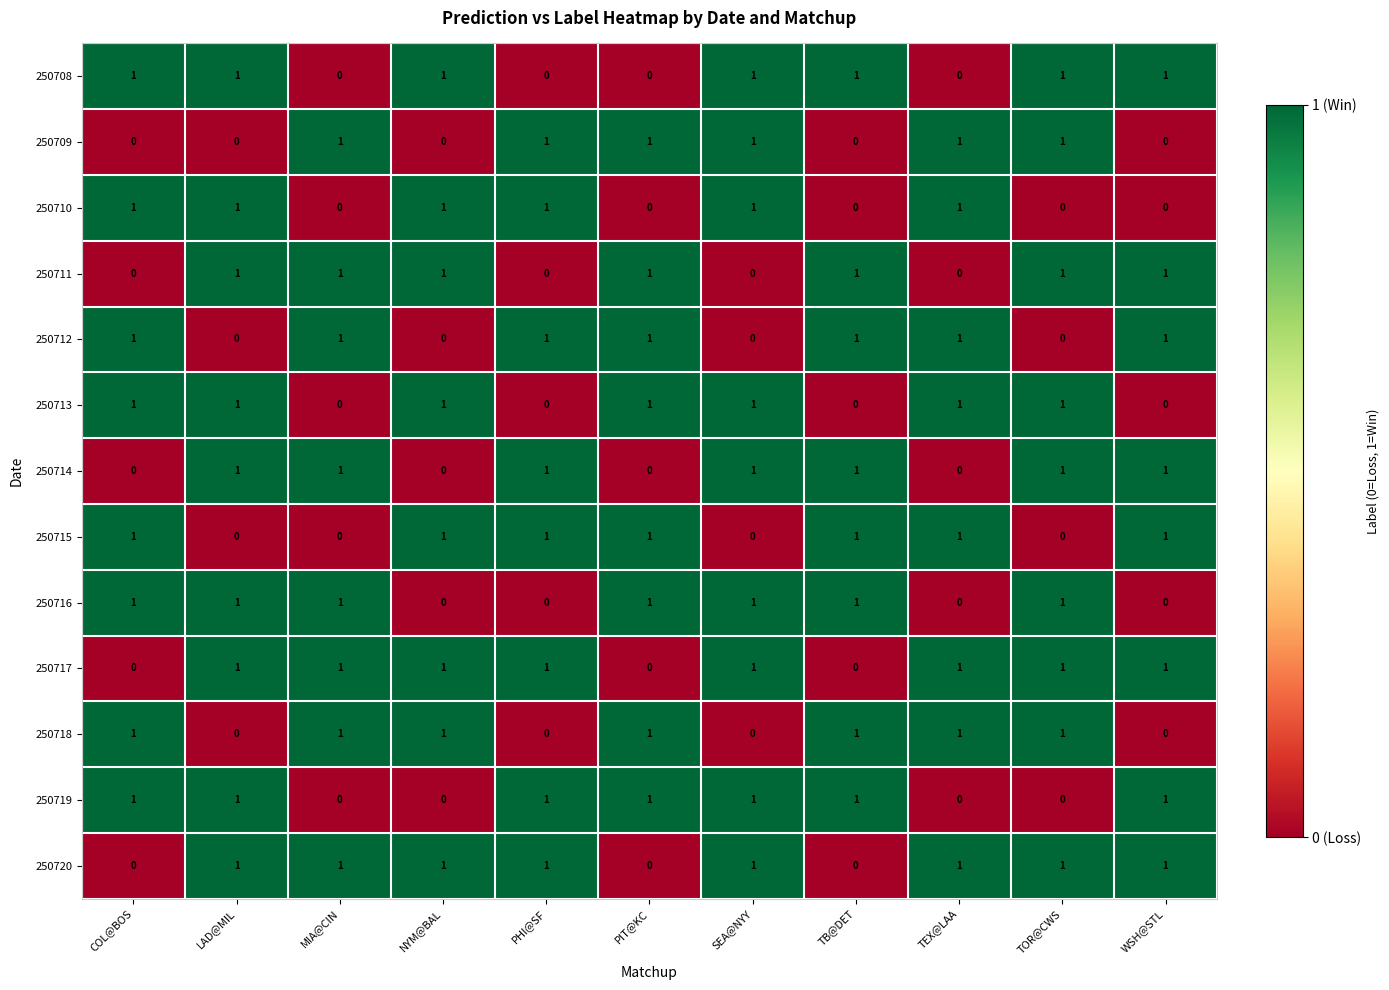

What is the total value across all series at SEA@NYY?

9